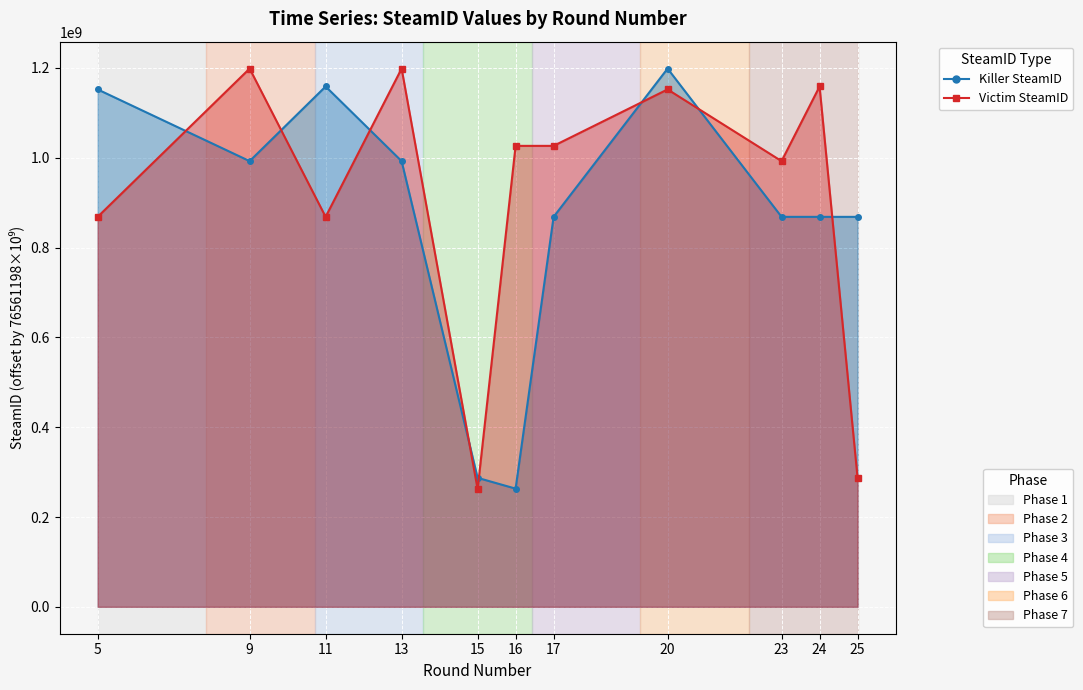

The value of Victim SteamID at 20 is 1152293740. True or false?

True